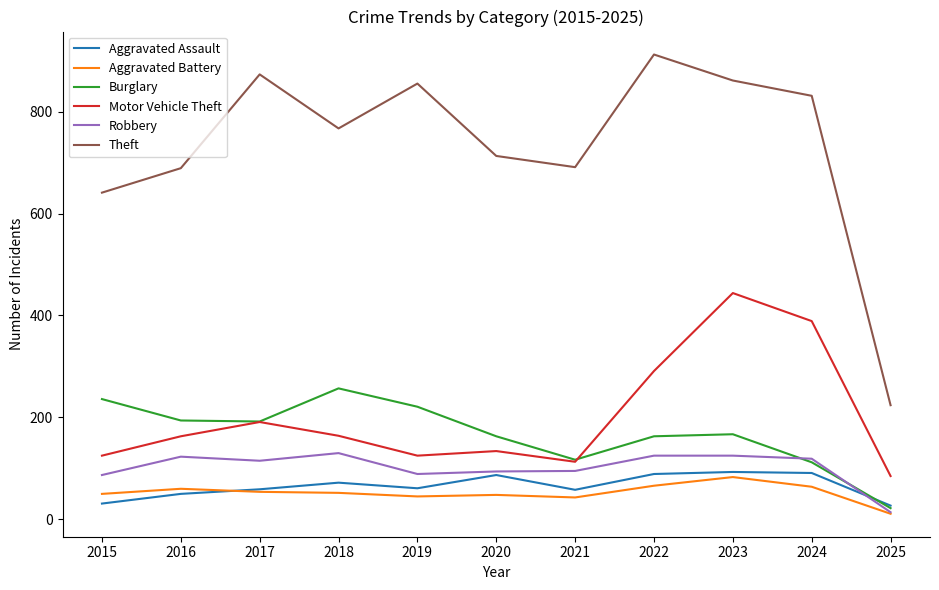

At 2015, list the series in order from largest to smallest.

Theft, Burglary, Motor Vehicle Theft, Robbery, Aggravated Battery, Aggravated Assault